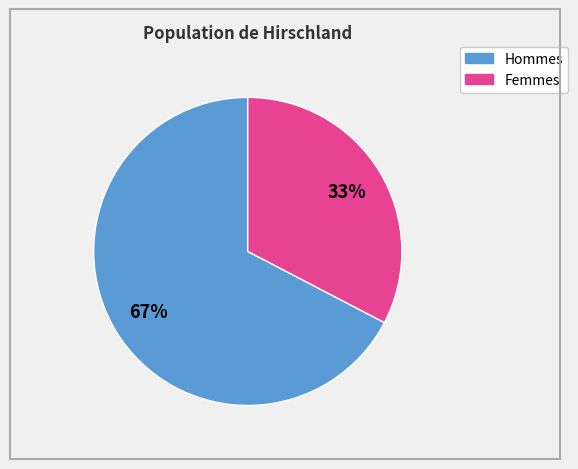

Is there a majority slice in this chart?

Yes